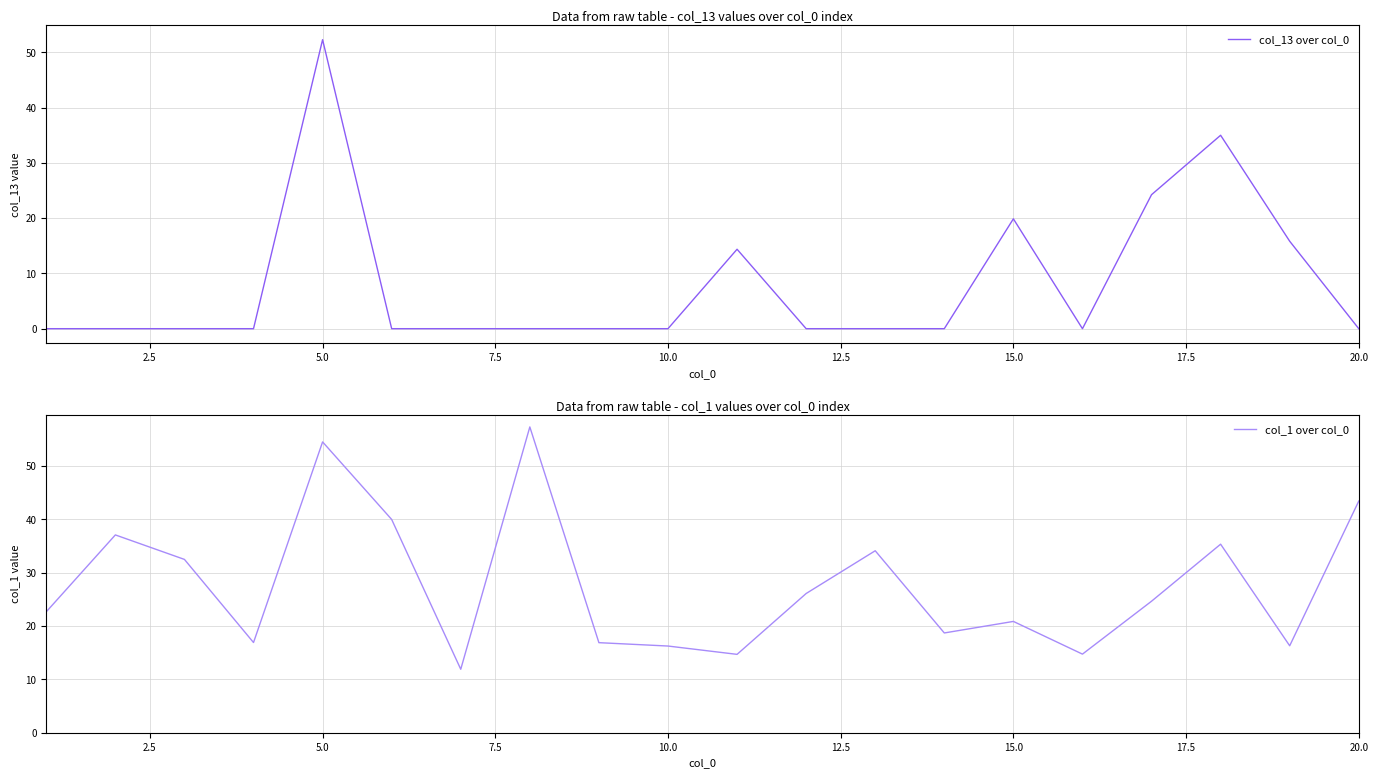

What is the maximum value for col_13 over col_0?

52.3